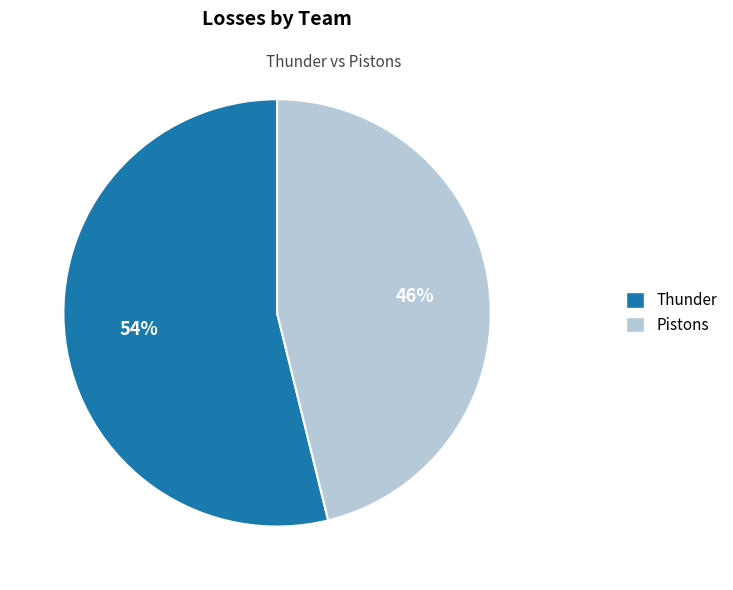

Is there a majority slice in this chart?

Yes